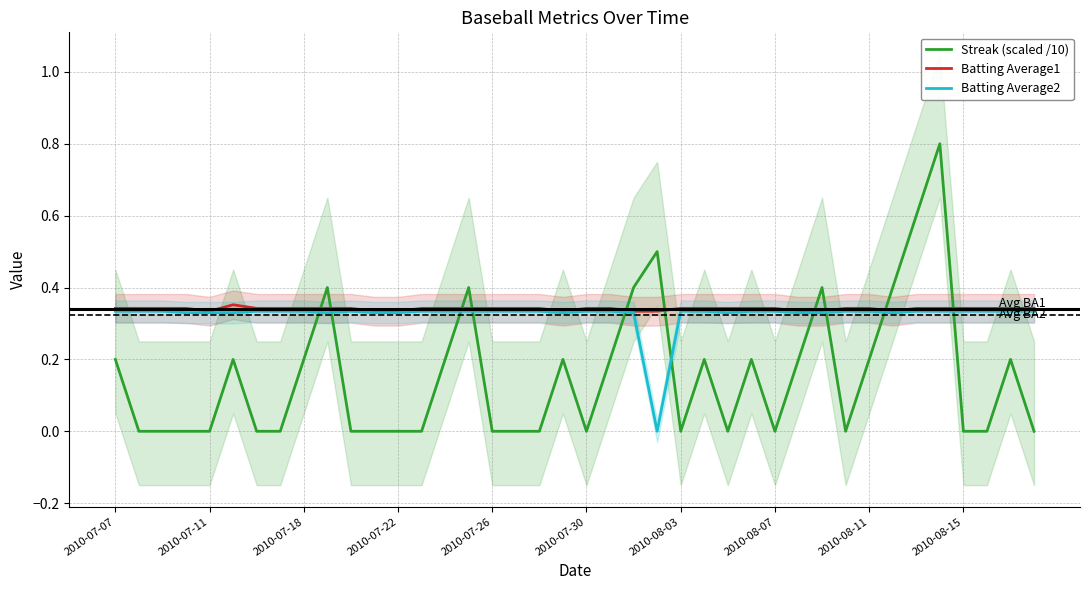

Which series ends up on top after the final intersection of Streak (scaled /10) and Batting Average1?

Batting Average1